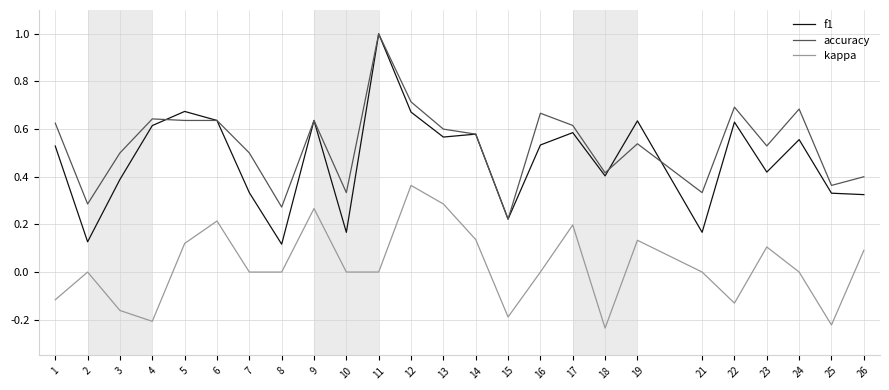

Between 16 and 25, which series saw the biggest shift?

accuracy